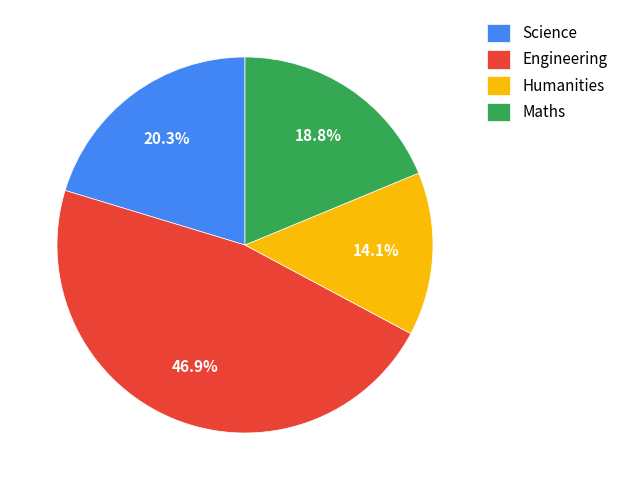

Count the number of slices in the pie.

4